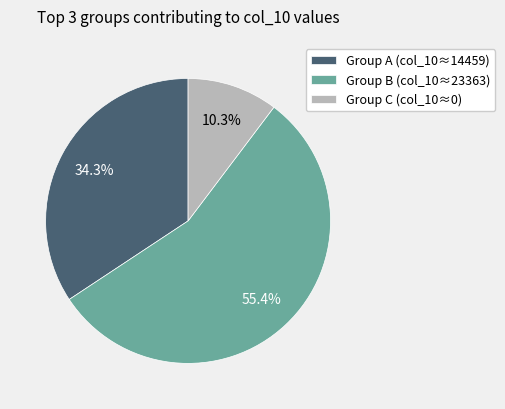

Rank the categories by value from highest to lowest.

Group B (col_10≈23363), Group A (col_10≈14459), Group C (col_10≈0)